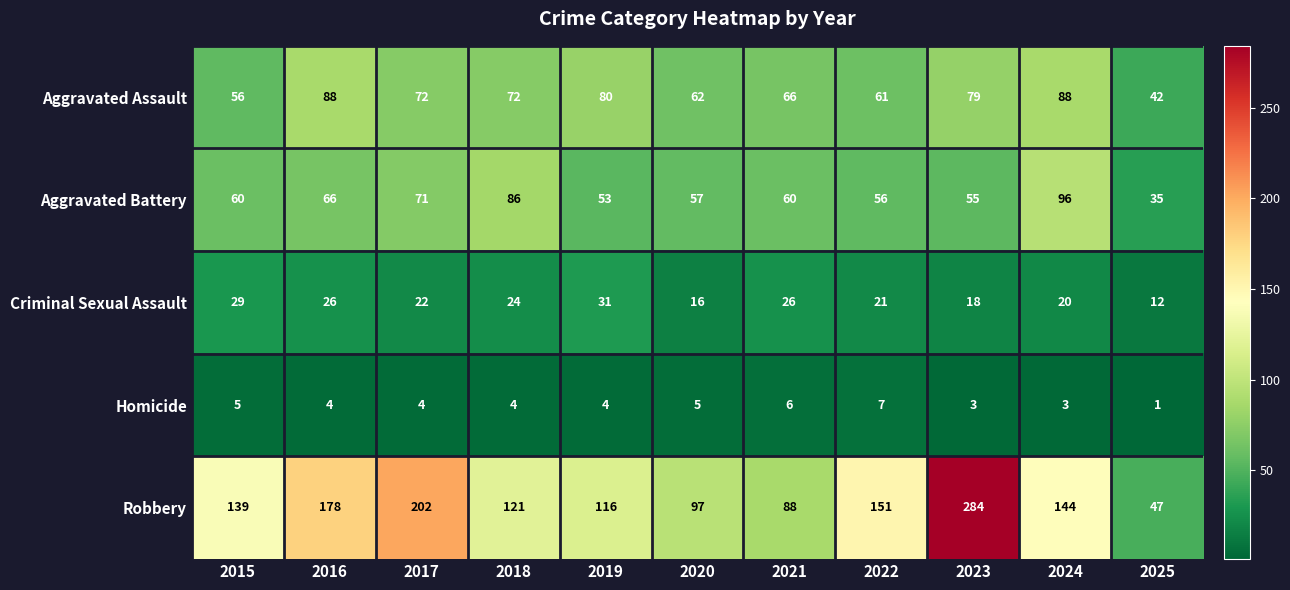

Count the number of data series in this chart.

5